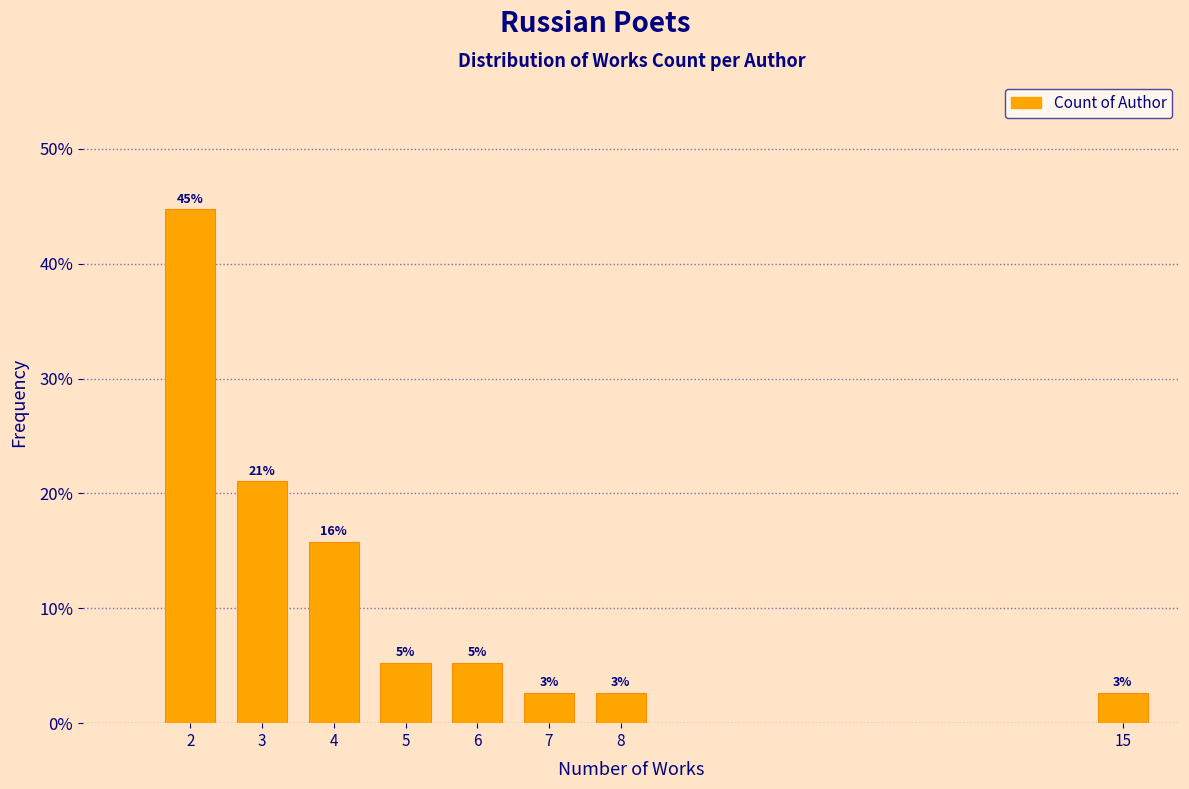

Does the chart contain any negative values?

No